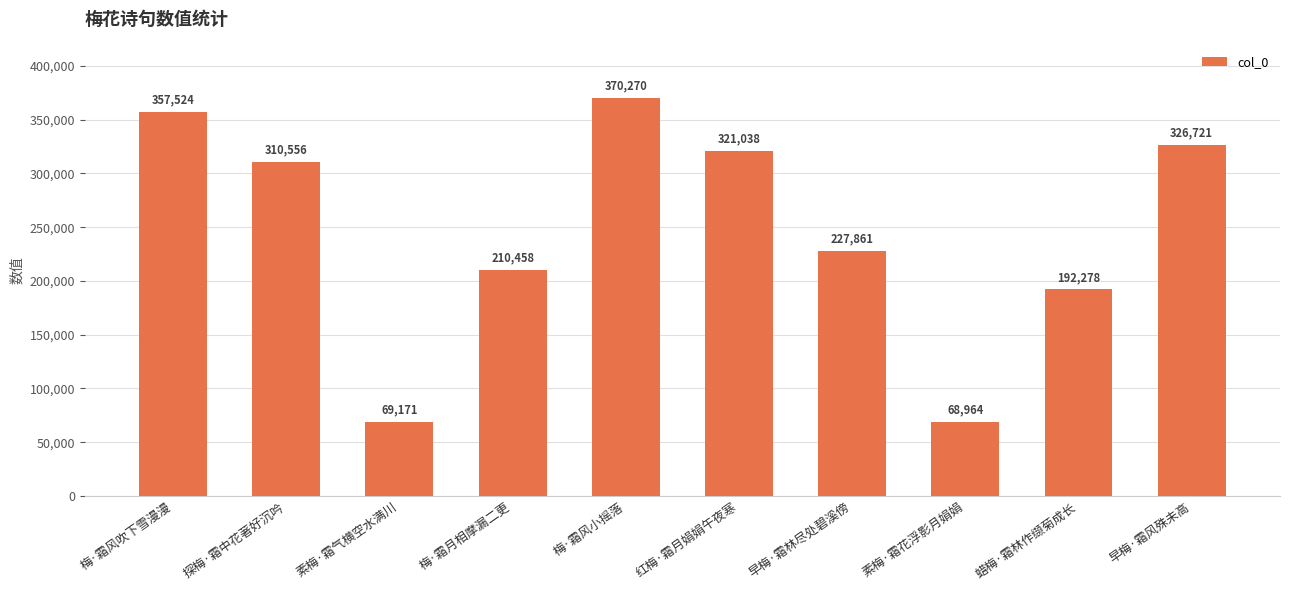

What is the label of the 9th bar from the left?

蜡梅·霜林作缬菊成长